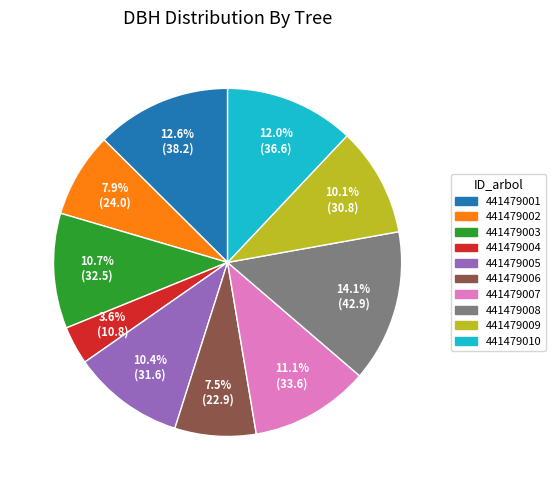

What is the ratio of the value at 441479006 to the value at 441479004?

2.1